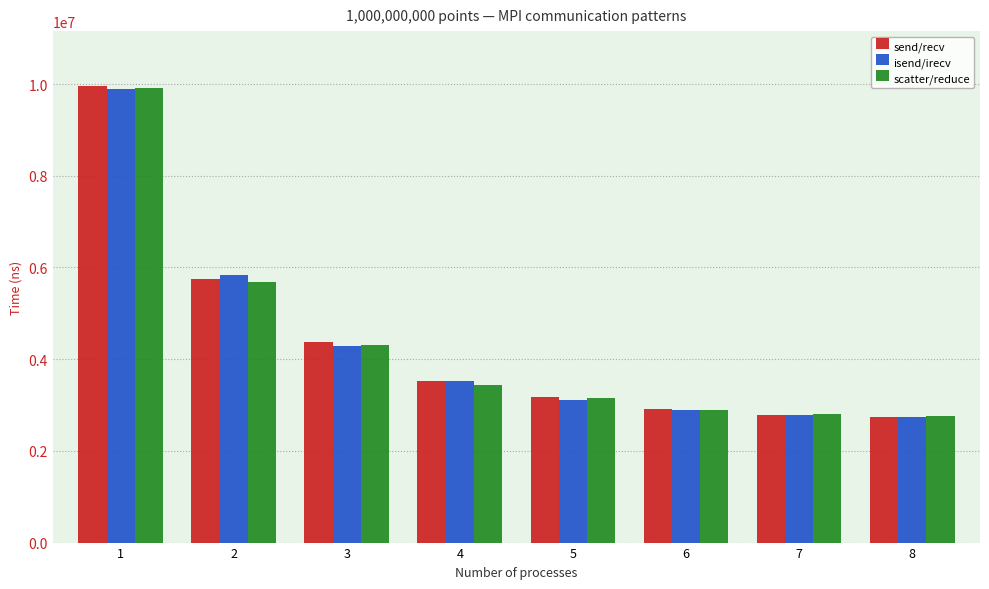

Between 2 and 8, which series saw the biggest shift?

isend/irecv